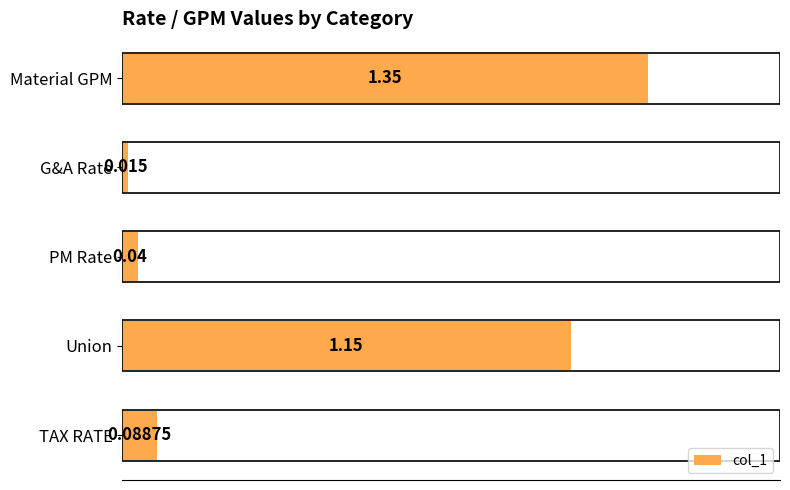

Rank the categories by value from highest to lowest.

Material GPM, Union, TAX RATE, PM Rate, G&A Rate